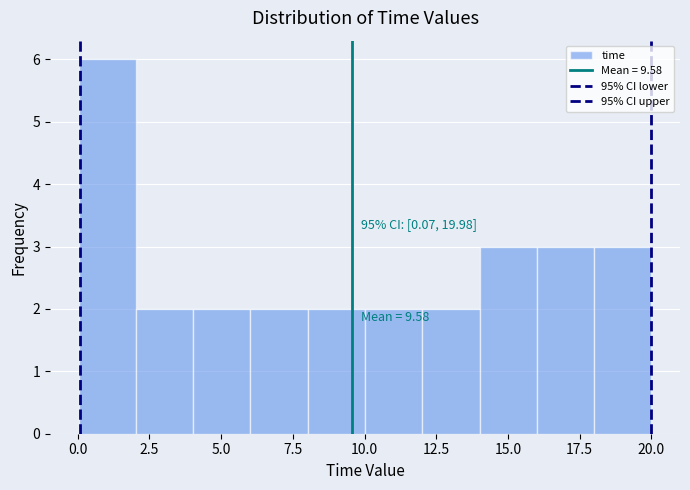

Read against the x-axis, roughly where is the centre of the tallest bar?

1.0